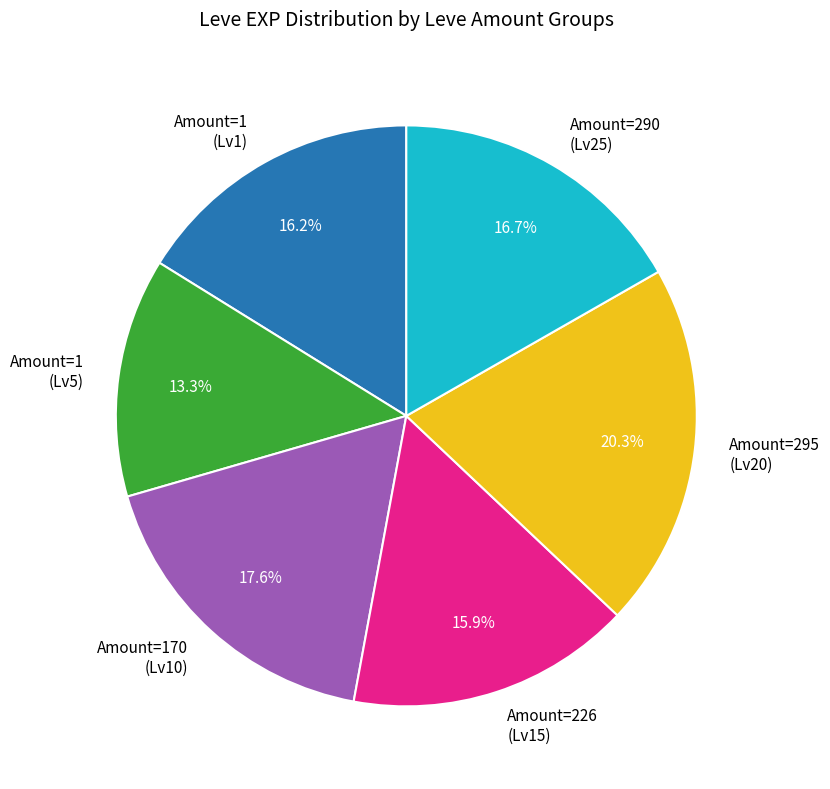

To the nearest percent, what is the difference between the largest and smallest slice percentages?

7%